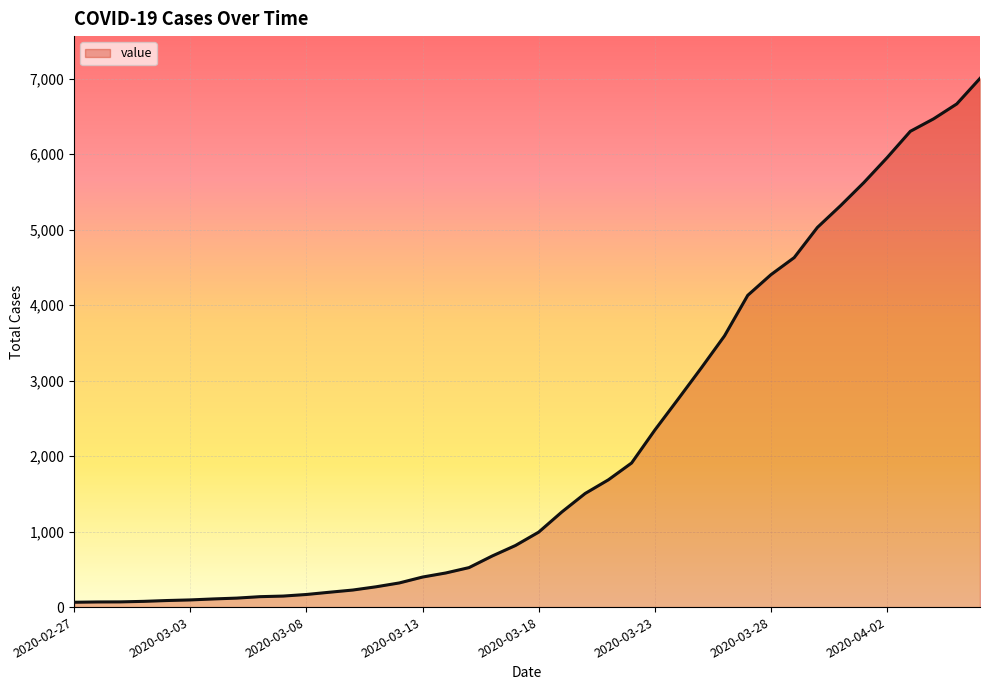

What is the difference between the maximum and minimum values?

6940